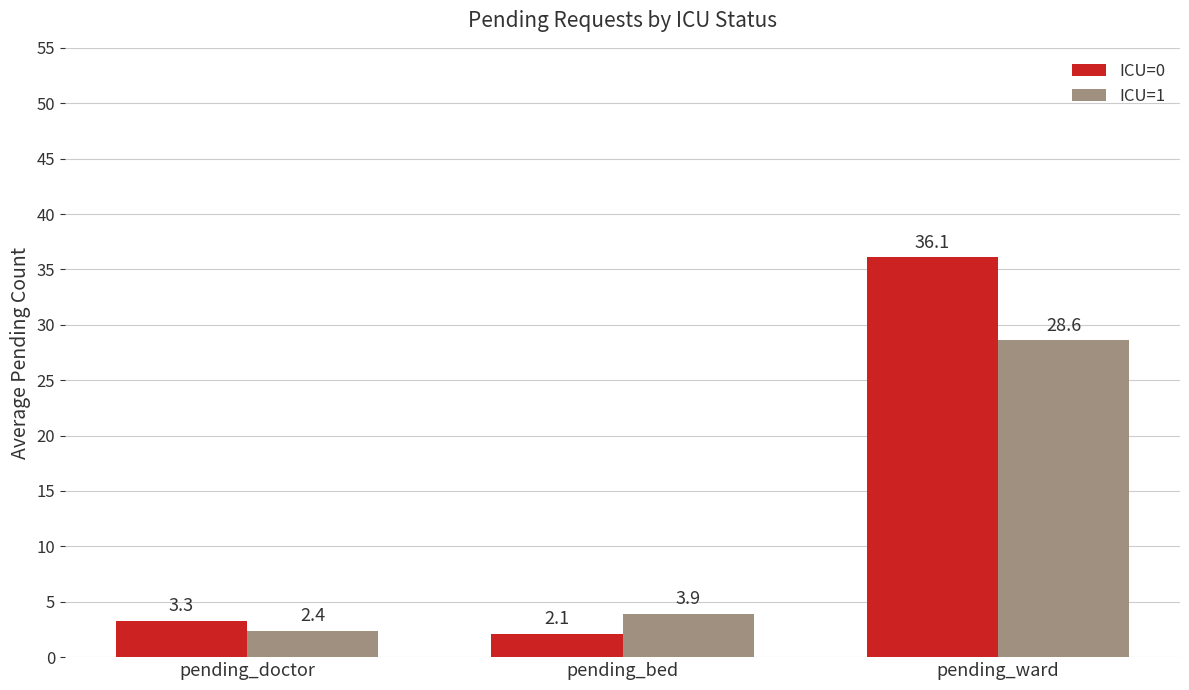

How many distinct data groups are displayed?

2